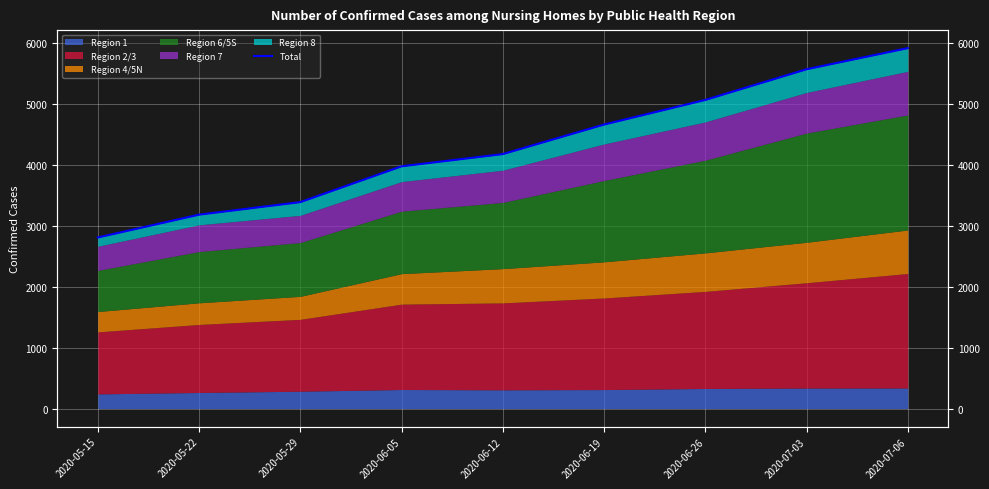

Reading left to right, what are all the values shown in this chart?

2020-05-15=2809	2020-05-22=3184	2020-05-29=3390	2020-06-05=3978	2020-06-12=4179	2020-06-19=4664	2020-06-26=5068	2020-07-03=5572	2020-07-06=5919